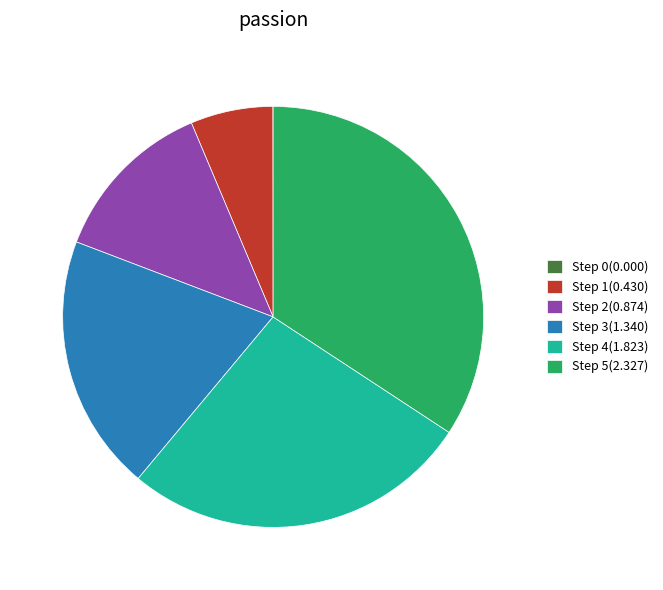

Is there a majority slice in this chart?

No